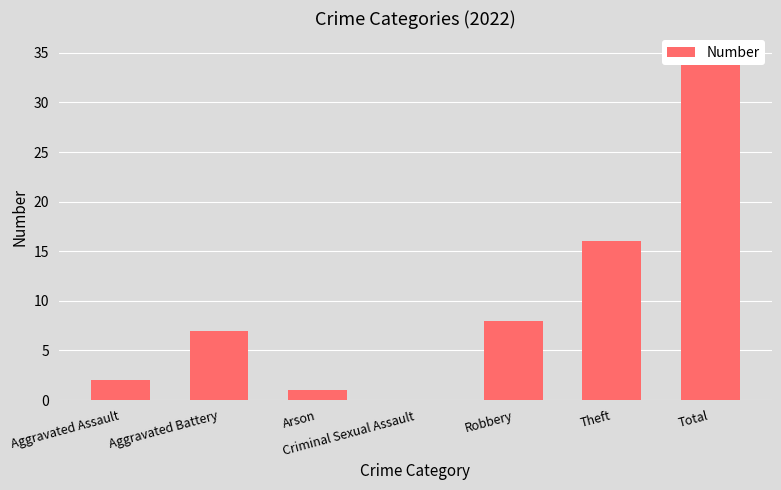

What is the change in value from Aggravated Battery to Criminal Sexual Assault?

-7